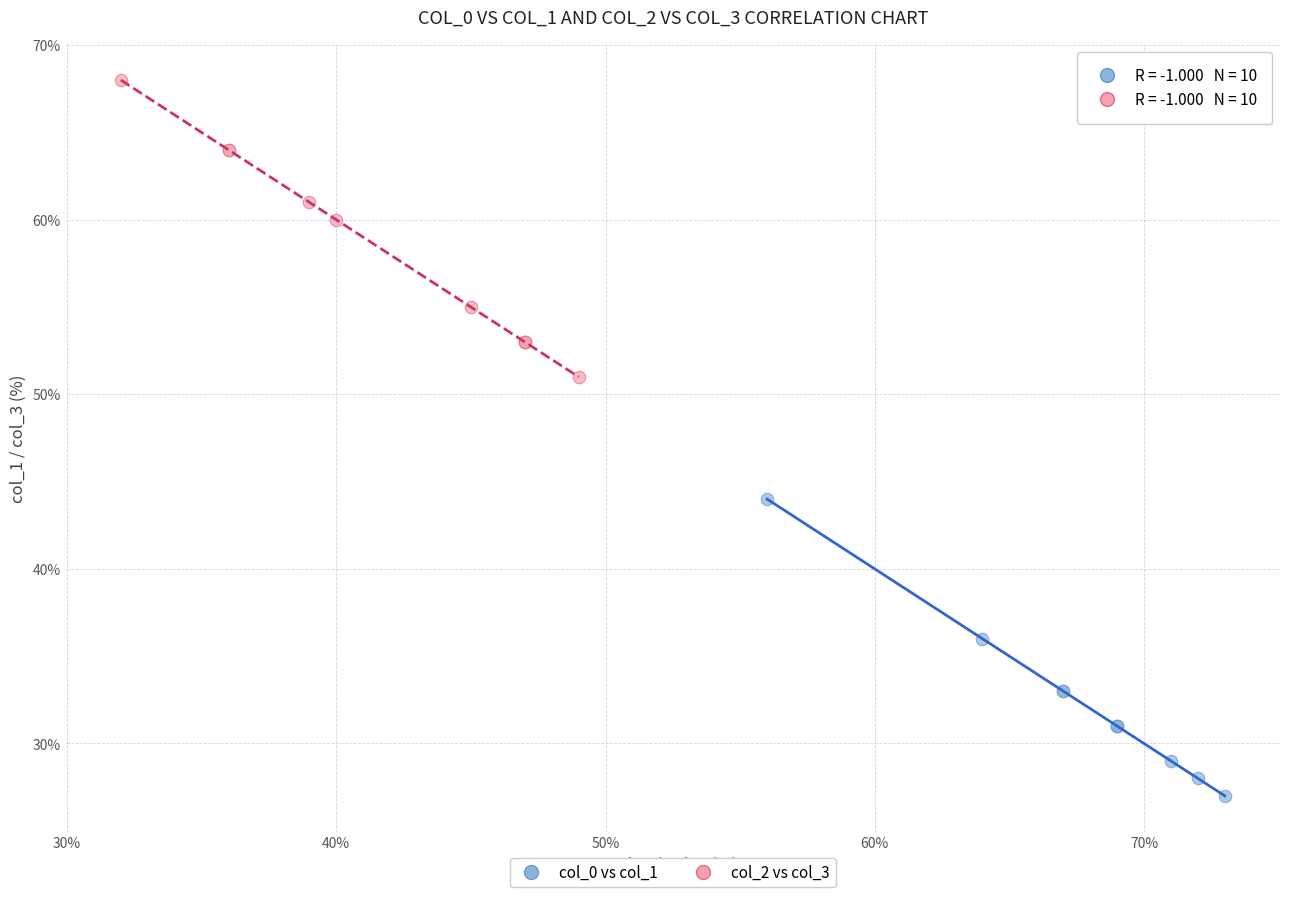

Which series reaches the minimum Y coordinate?

col_0 vs col_1